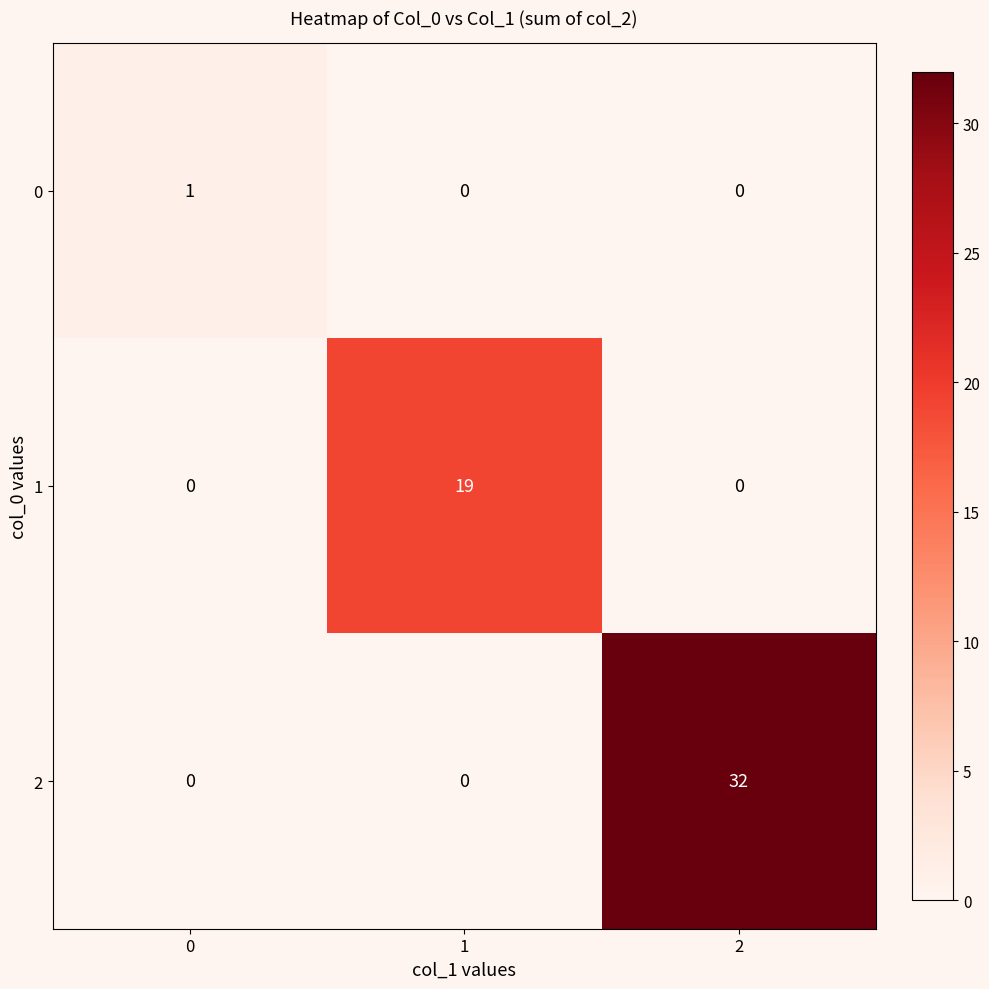

List the series in order of their peak value, lowest first.

0, 1, 2